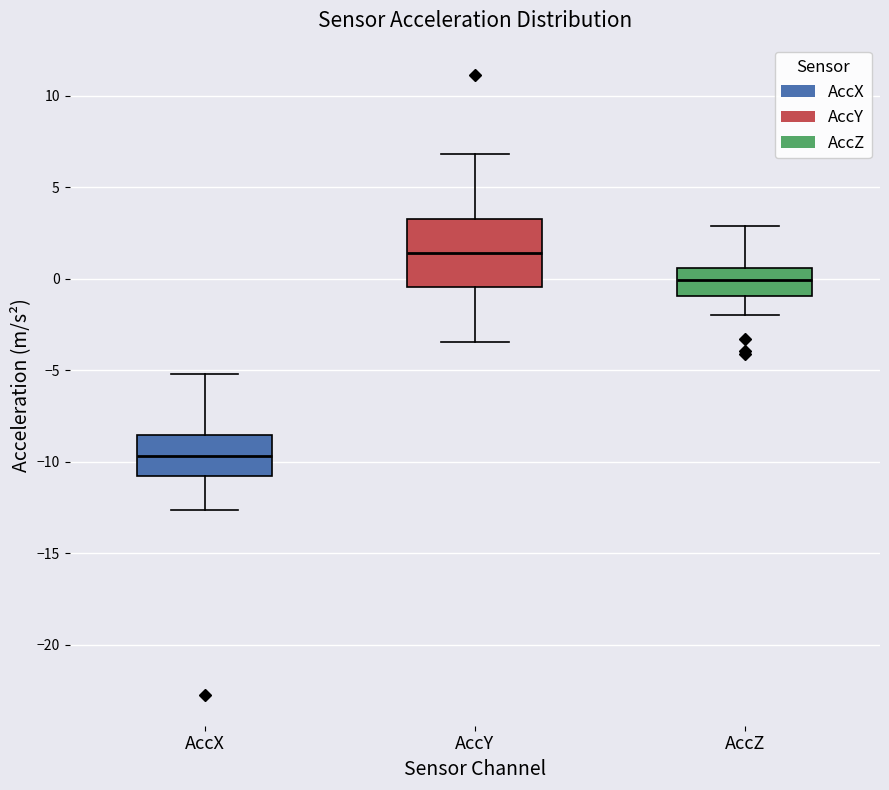

Which box's median line is the highest?

AccY